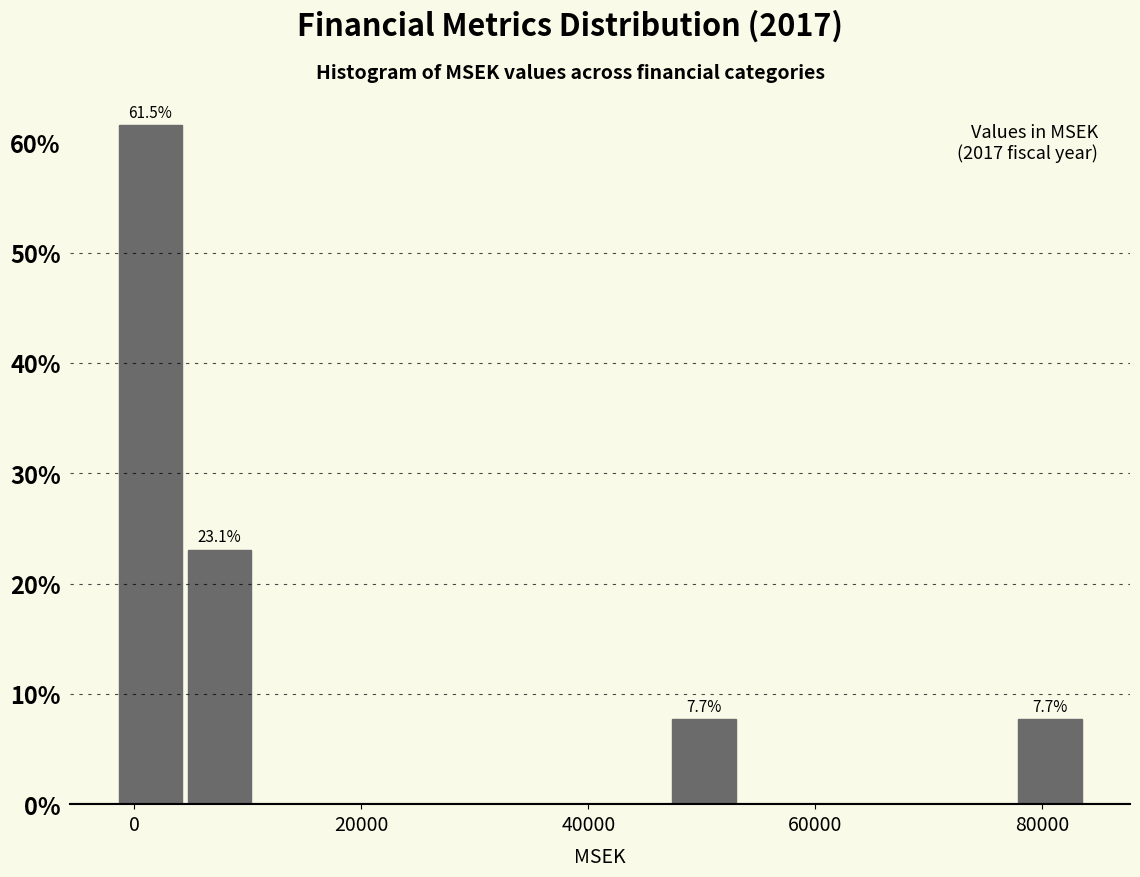

Read against the x-axis, roughly where is the centre of the tallest bar?

2000